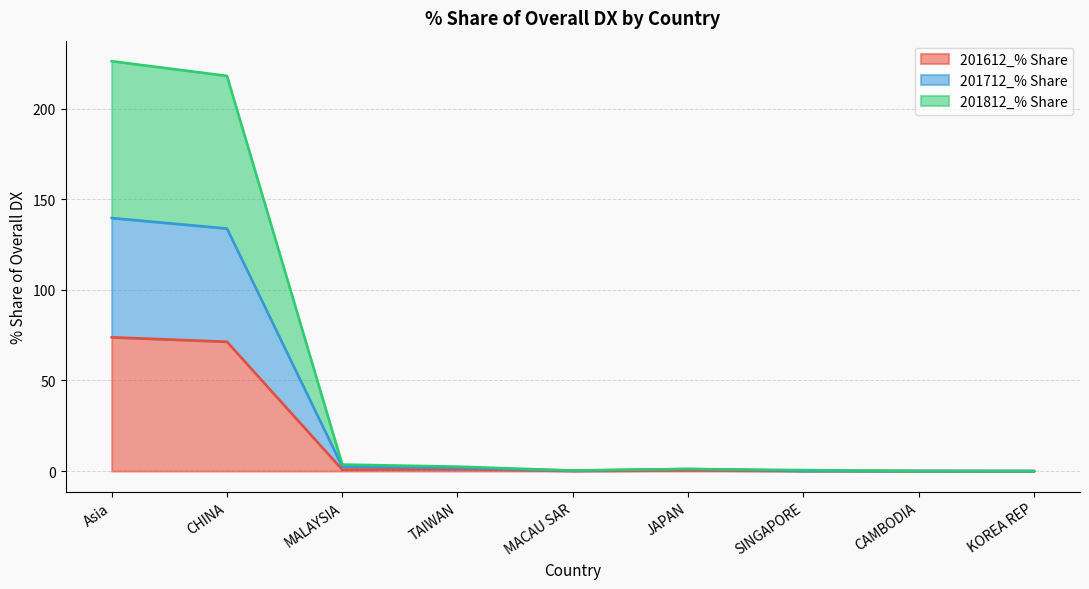

The 201812_% Share series shows 218.2 at CHINA. True or false?

True